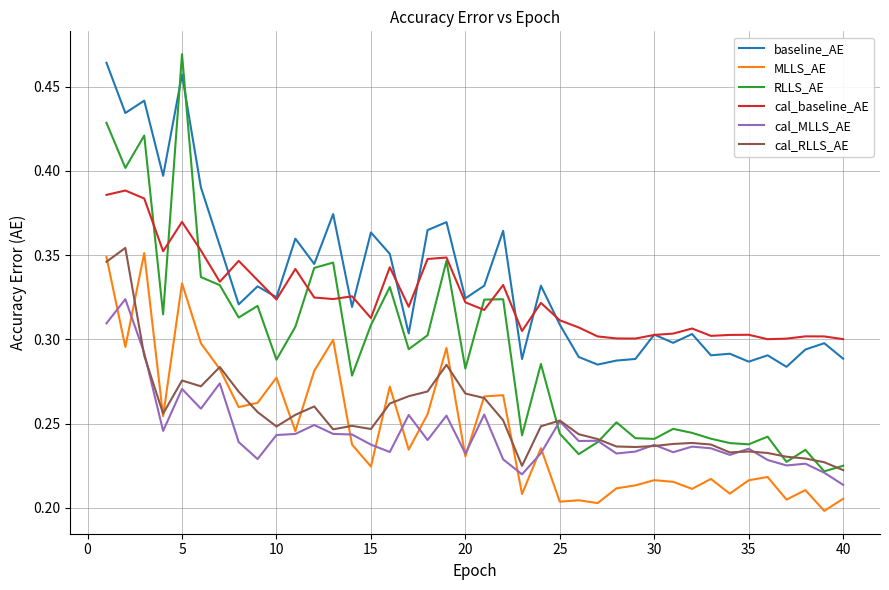

Does the chart have visible grid lines?

Yes